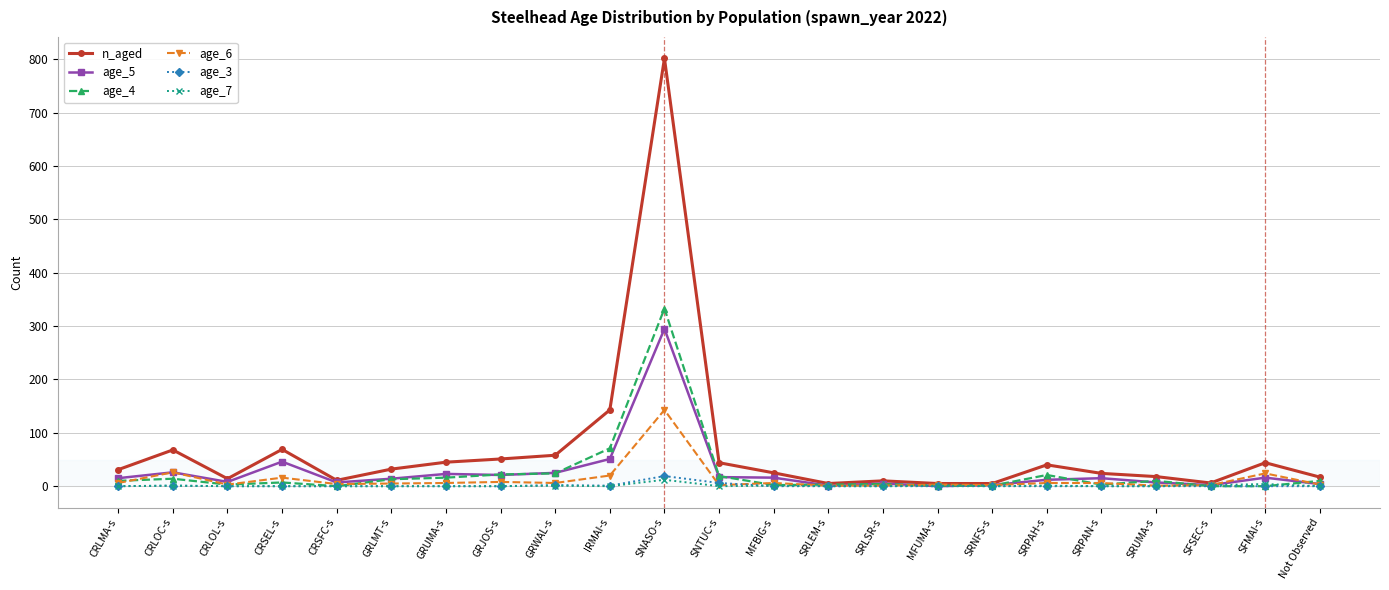

What is the difference between the maximum and minimum values in the age_5 series?

295